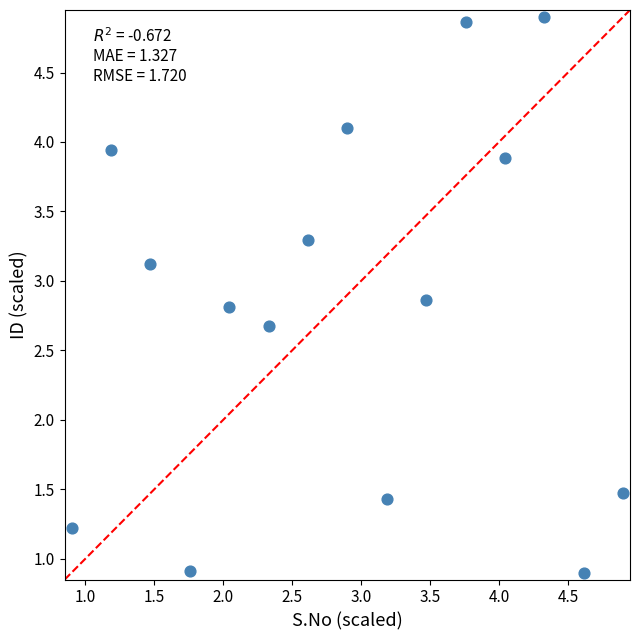

What is the range of Y values (max minus min)?

4.0